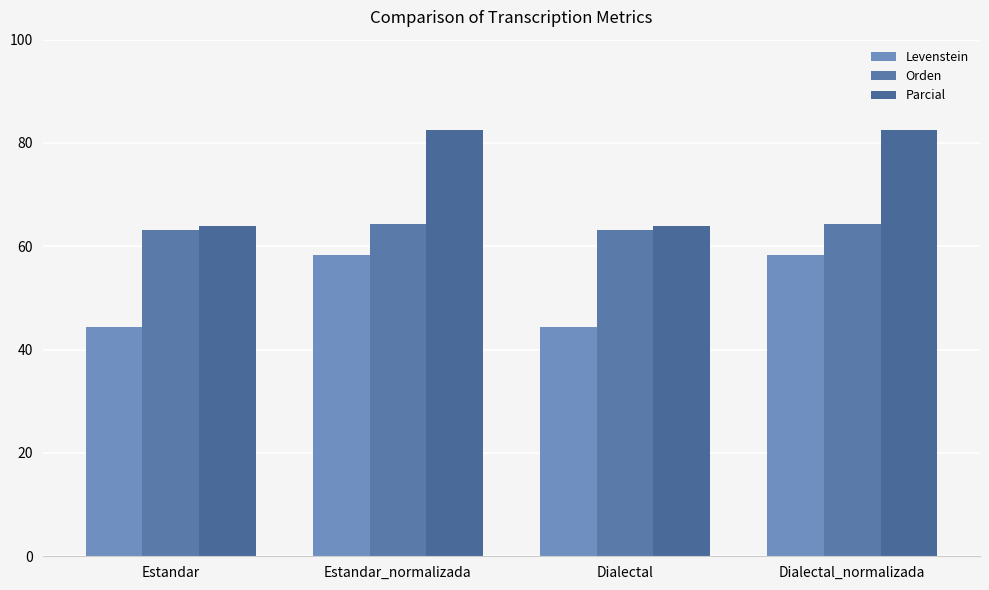

What is the difference between the highest and lowest values at Dialectal_normalizada?

24.3